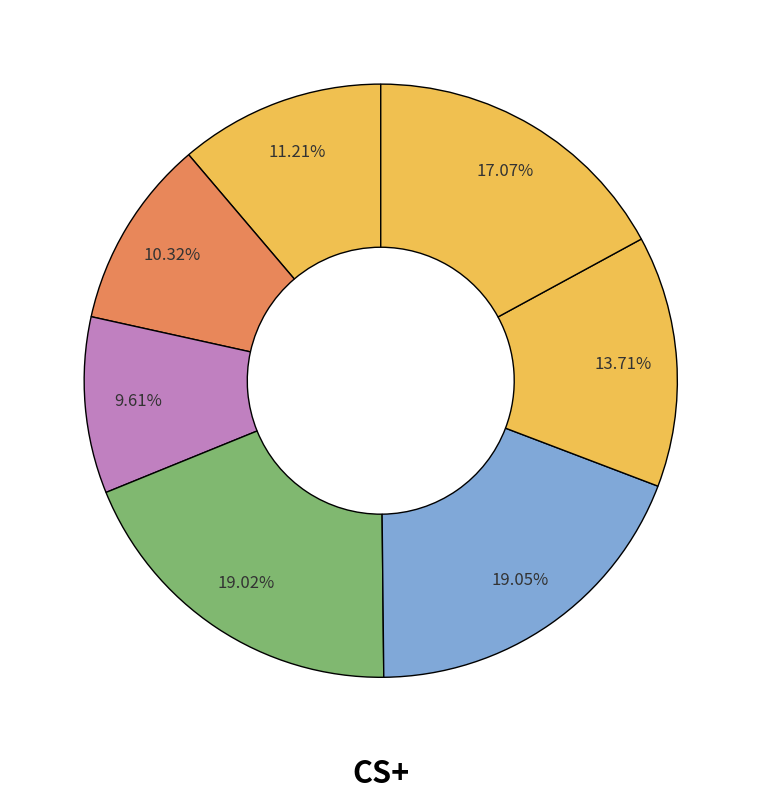

Which category has the smallest portion of the pie?

3